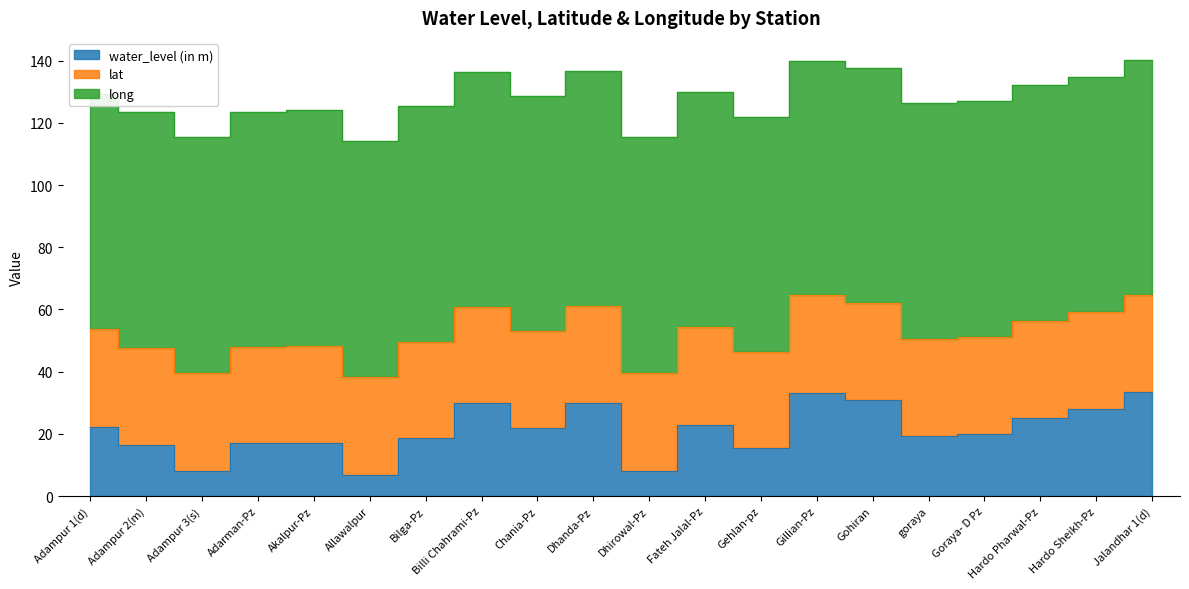

Rank the categories by long value from lowest to highest.

Dhanda-Pz, Billi Chahrami-Pz, Gehlan-pz, Adarman-Pz, Fateh Jalal-Pz, Gillian-Pz, Gohiran, Hardo Sheikh-Pz, Chania-Pz, Jalandhar 1(d), Allawalpur, Bilga-Pz, Hardo Pharwal-Pz, Dhirowal-Pz, Adampur 1(d), Adampur 2(m), Adampur 3(s), Akalpur-Pz, goraya, Goraya- D Pz